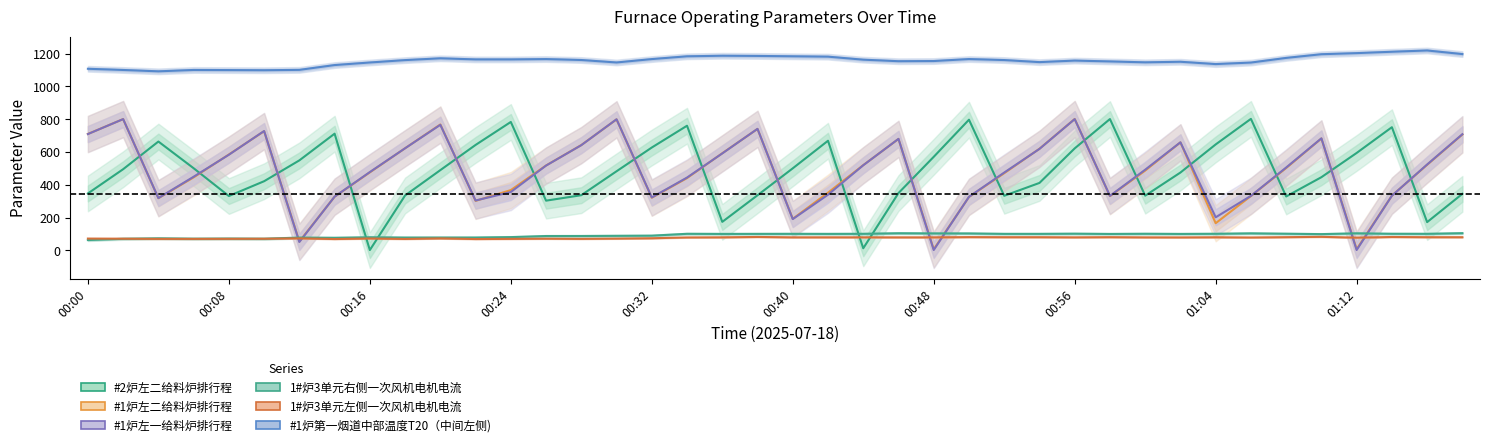

How many interior local valleys does the 1#炉3单元左侧一次风机电机电流 series have?

12